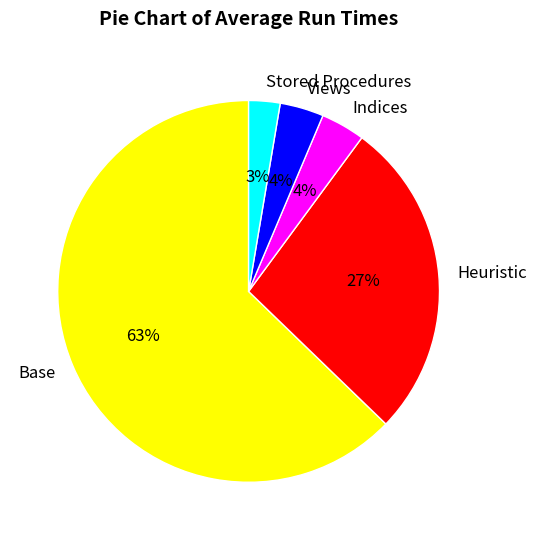

To the nearest percent, what is the average slice percentage?

20%